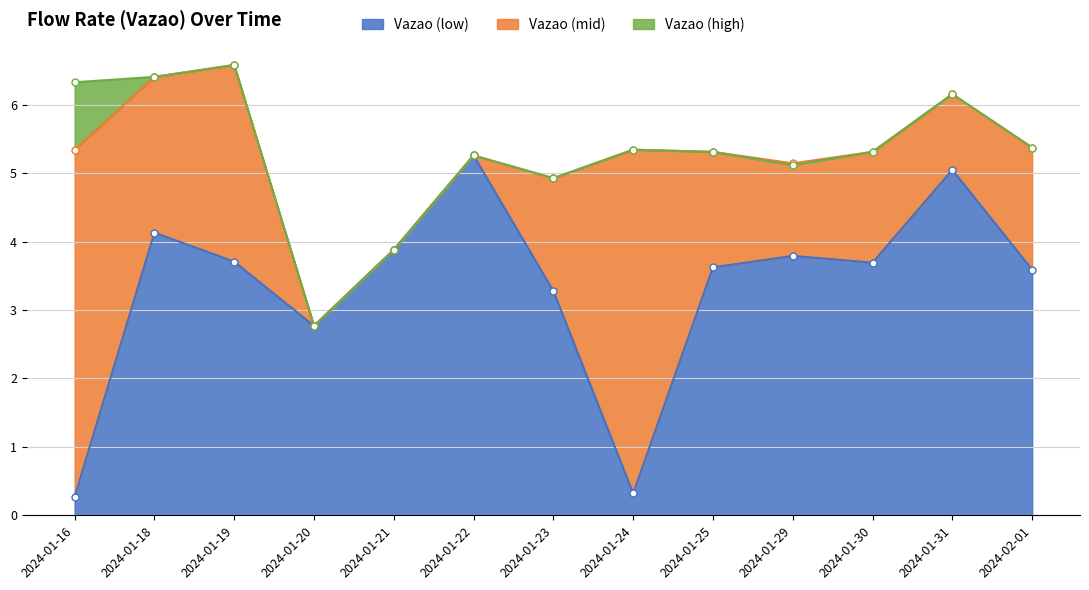

What is the label of the 9th point from the right?

2024-01-21